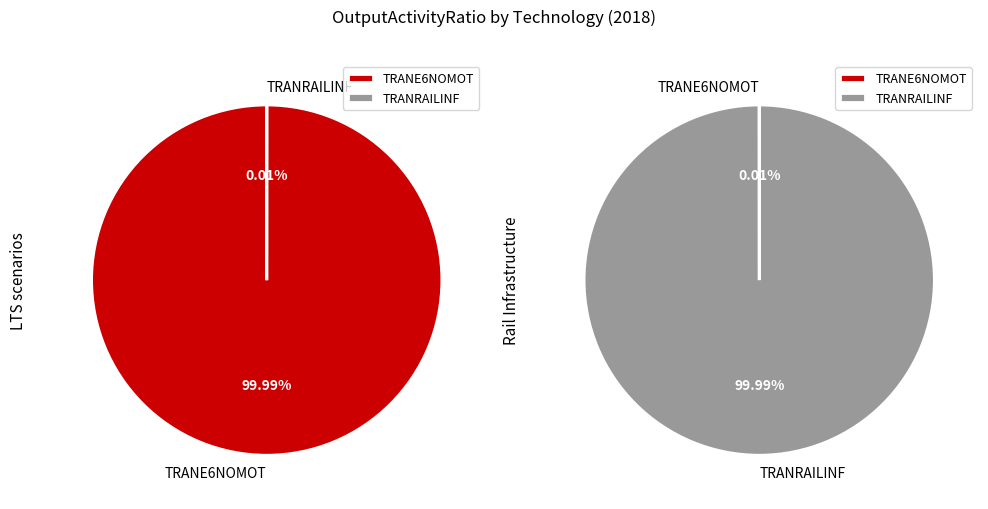

True or false: TRANRAILINF accounts for 1% of the total.

False